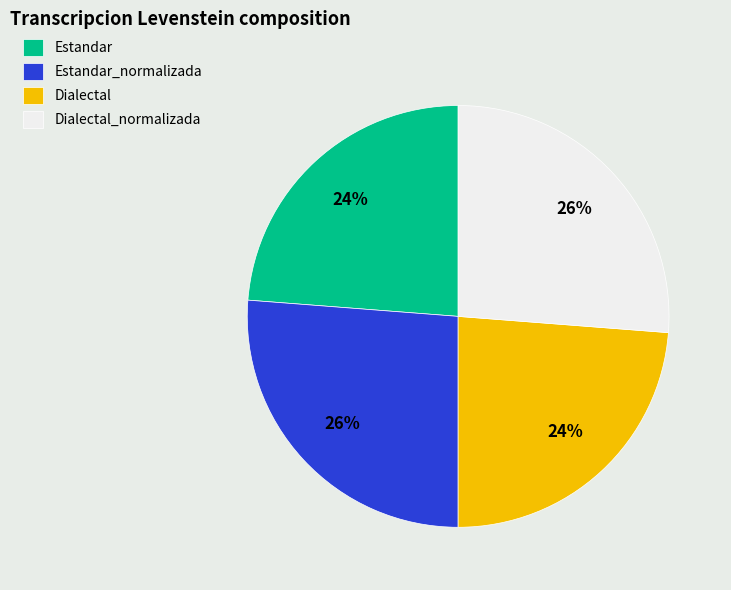

To the nearest percent, what is the combined percentage of Dialectal and Estandar?

48%